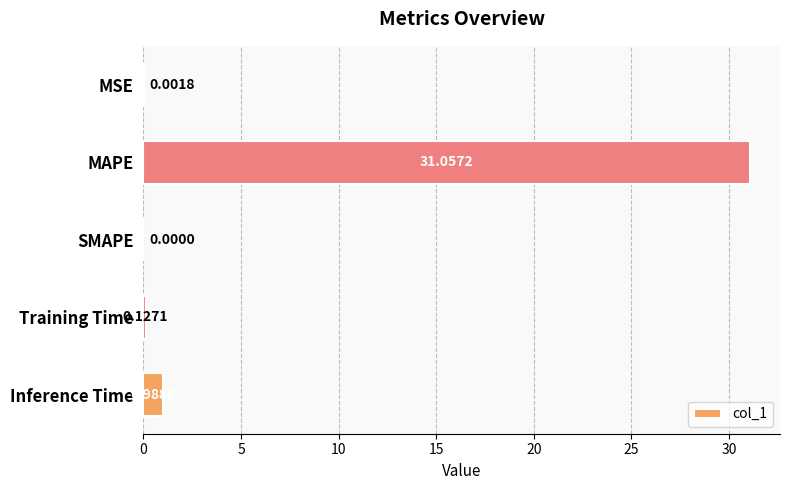

What is the sum of the values at MAPE and SMAPE?

31.1